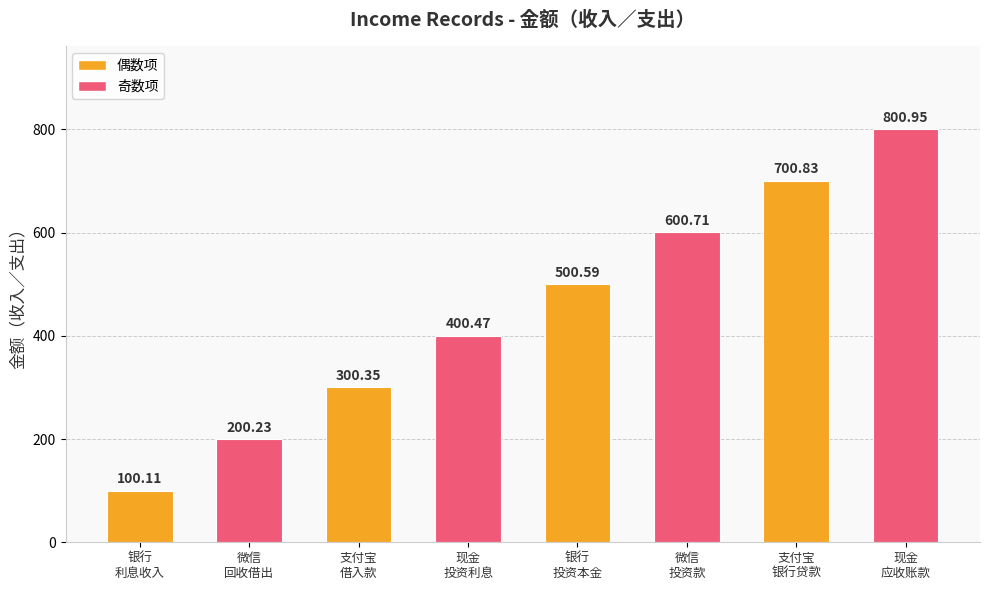

What is the difference between the maximum and minimum values?

700.8